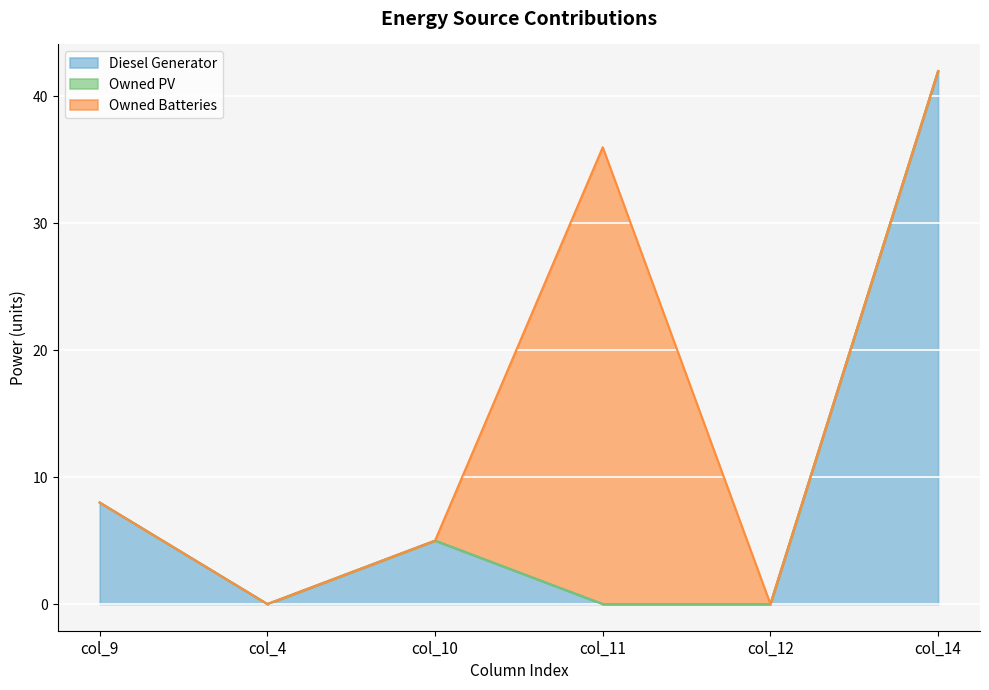

Which series has the widest spread of values?

Diesel Generator